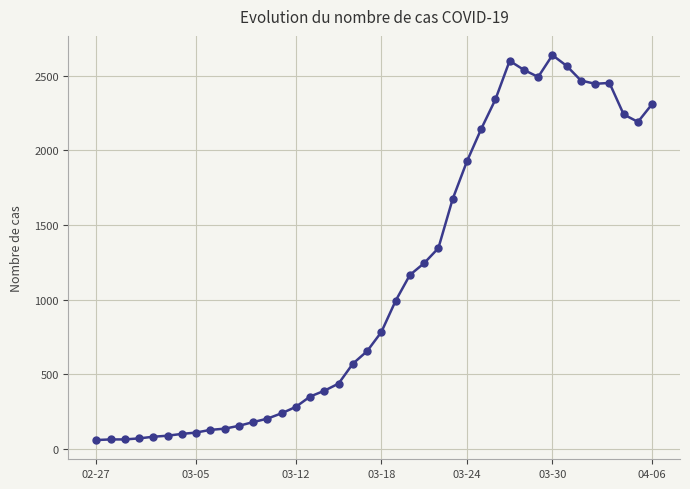

Does the chart have visible grid lines?

Yes